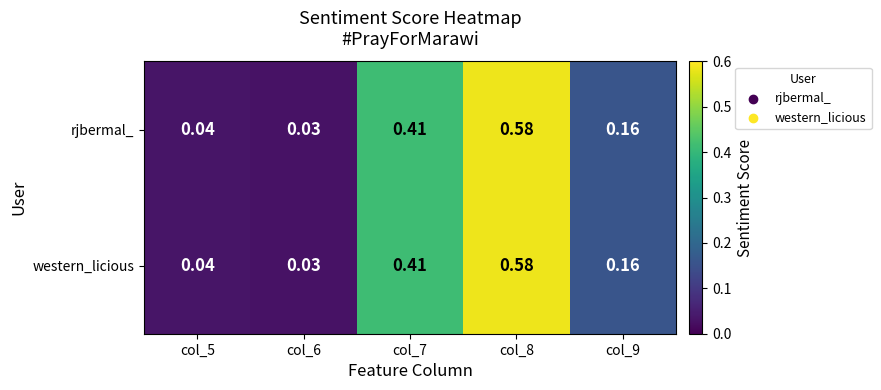

Is the value of western_licious at col_8 greater than the value of rjbermal_ at col_5?

Yes